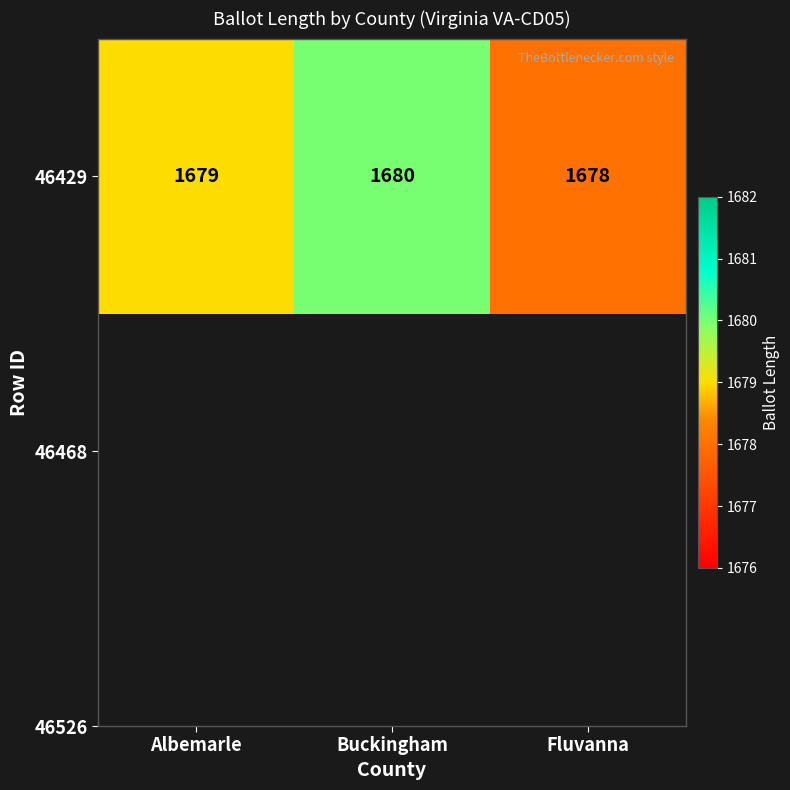

How many data points are less than 1679?

1